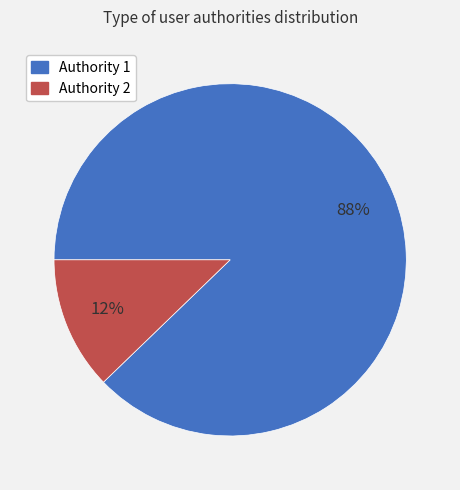

How many slices are in this pie chart?

2